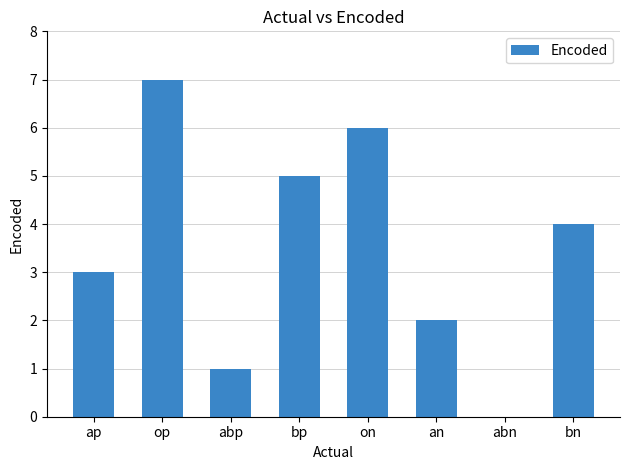

What is the maximum value shown in the chart?

7